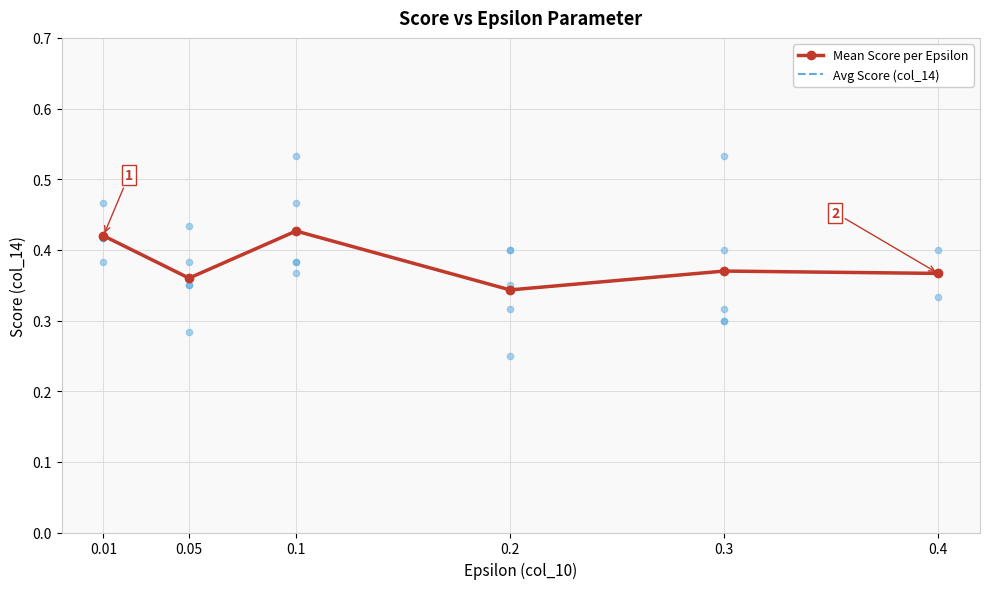

At how many categories does at least one series exceed 0?

6